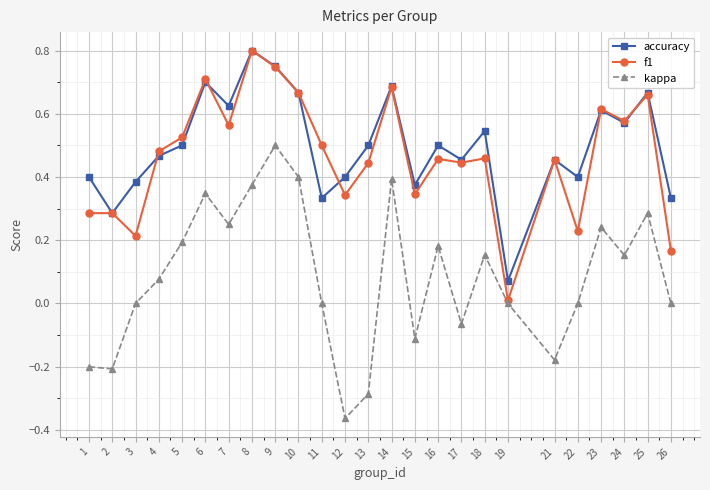

Where is the first local minimum for accuracy?

2